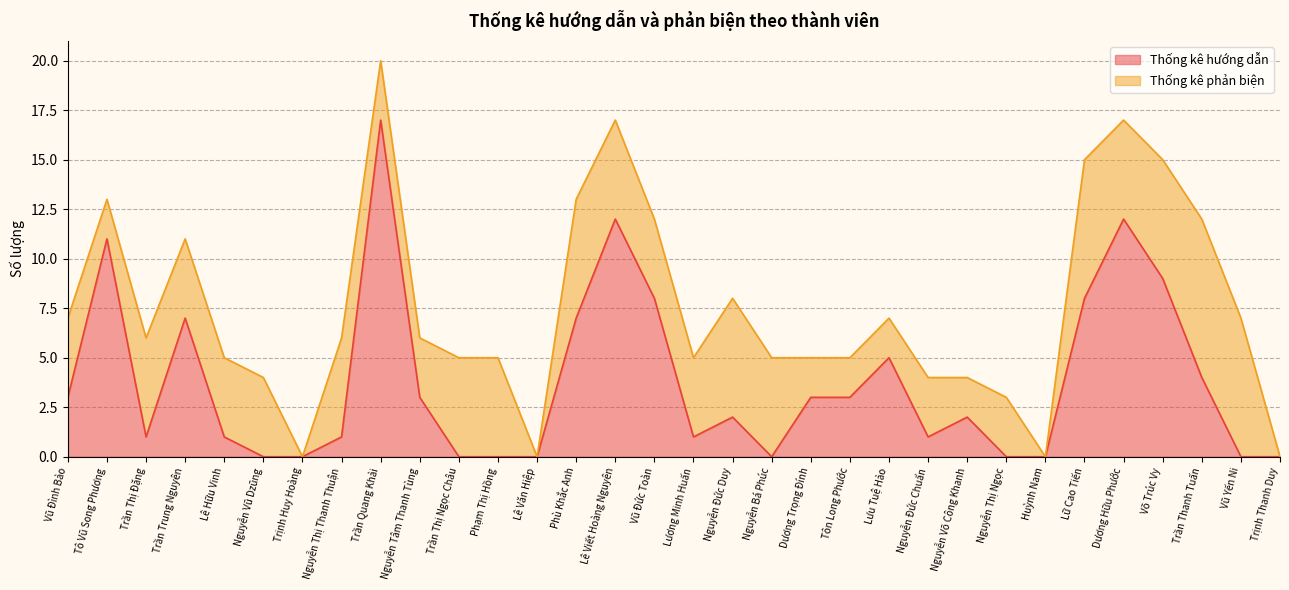

Is it true that the value at Vũ Đức Toàn is 8?

True